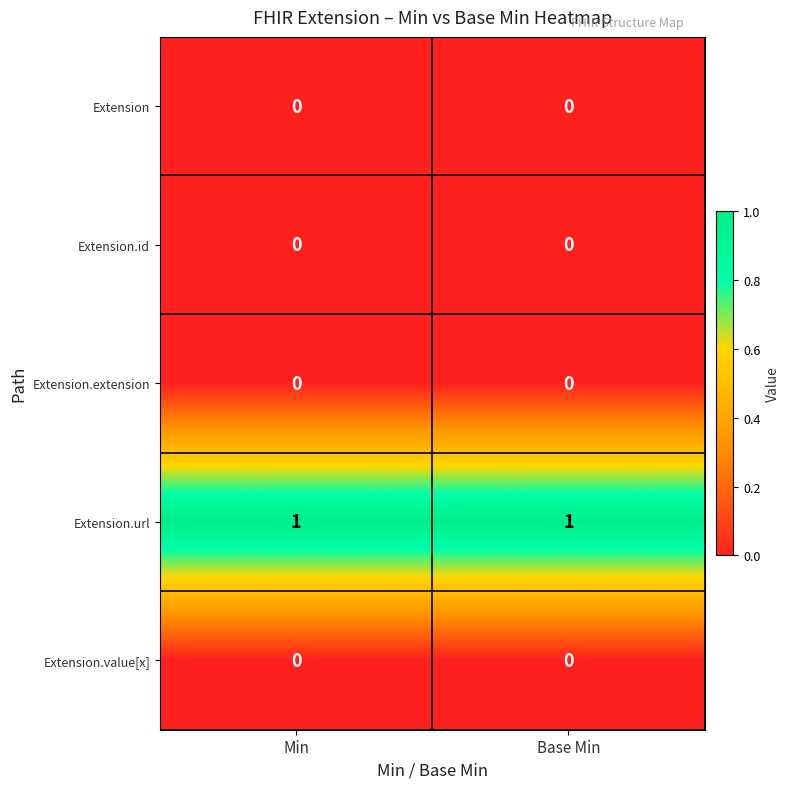

Is the value of Extension.url at Base Min greater than the value of Extension at Min?

Yes